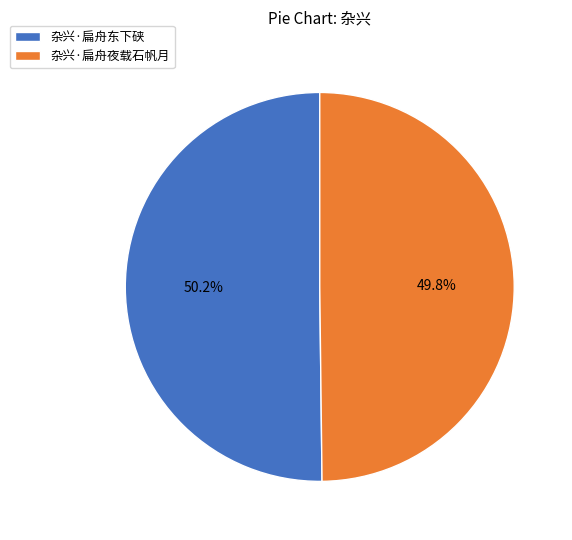

What is the ratio of the value at 杂兴·扁舟东下硖 to the value at 杂兴·扁舟夜载石帆月?

1.0